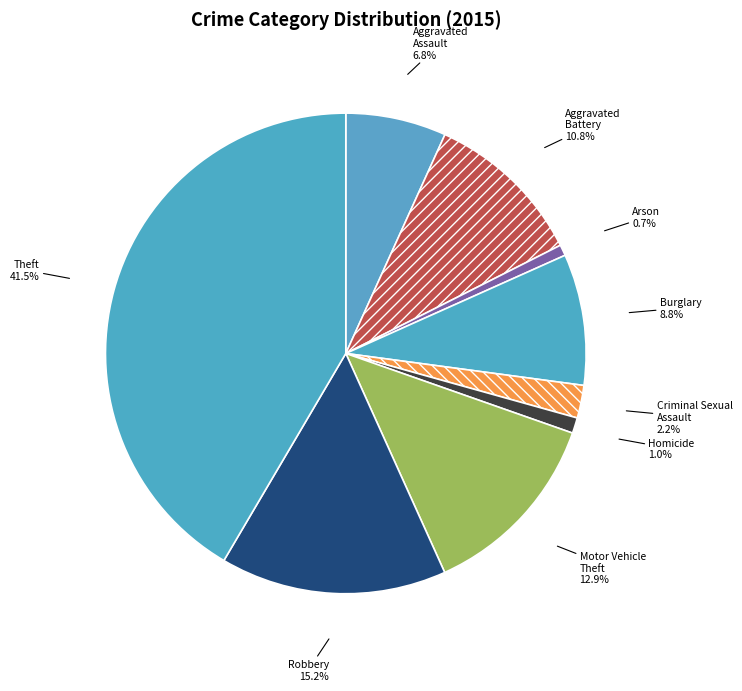

Which slice is the largest?

Theft